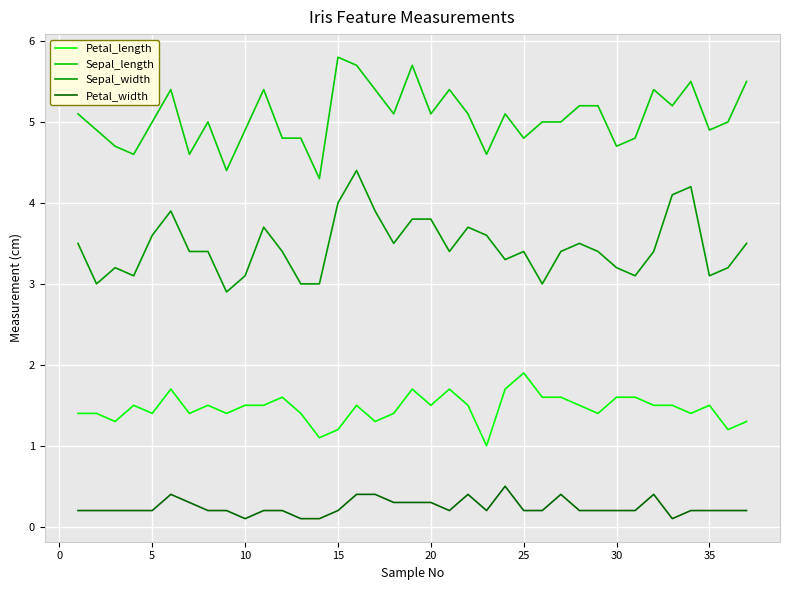

What is the maximum value shown in the chart?

5.8